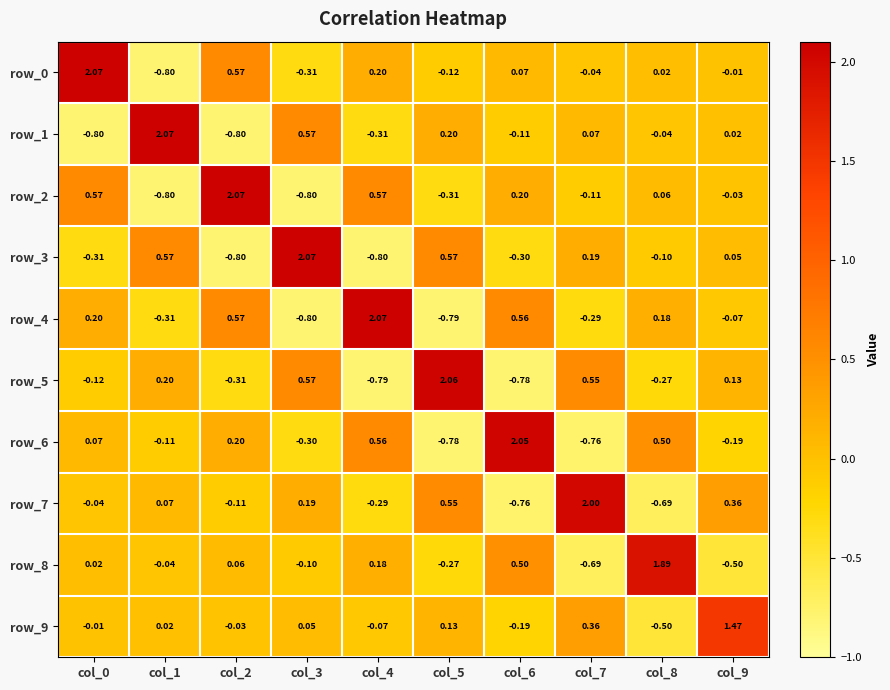

The row_5 series shows 1.0 at col_5. True or false?

False